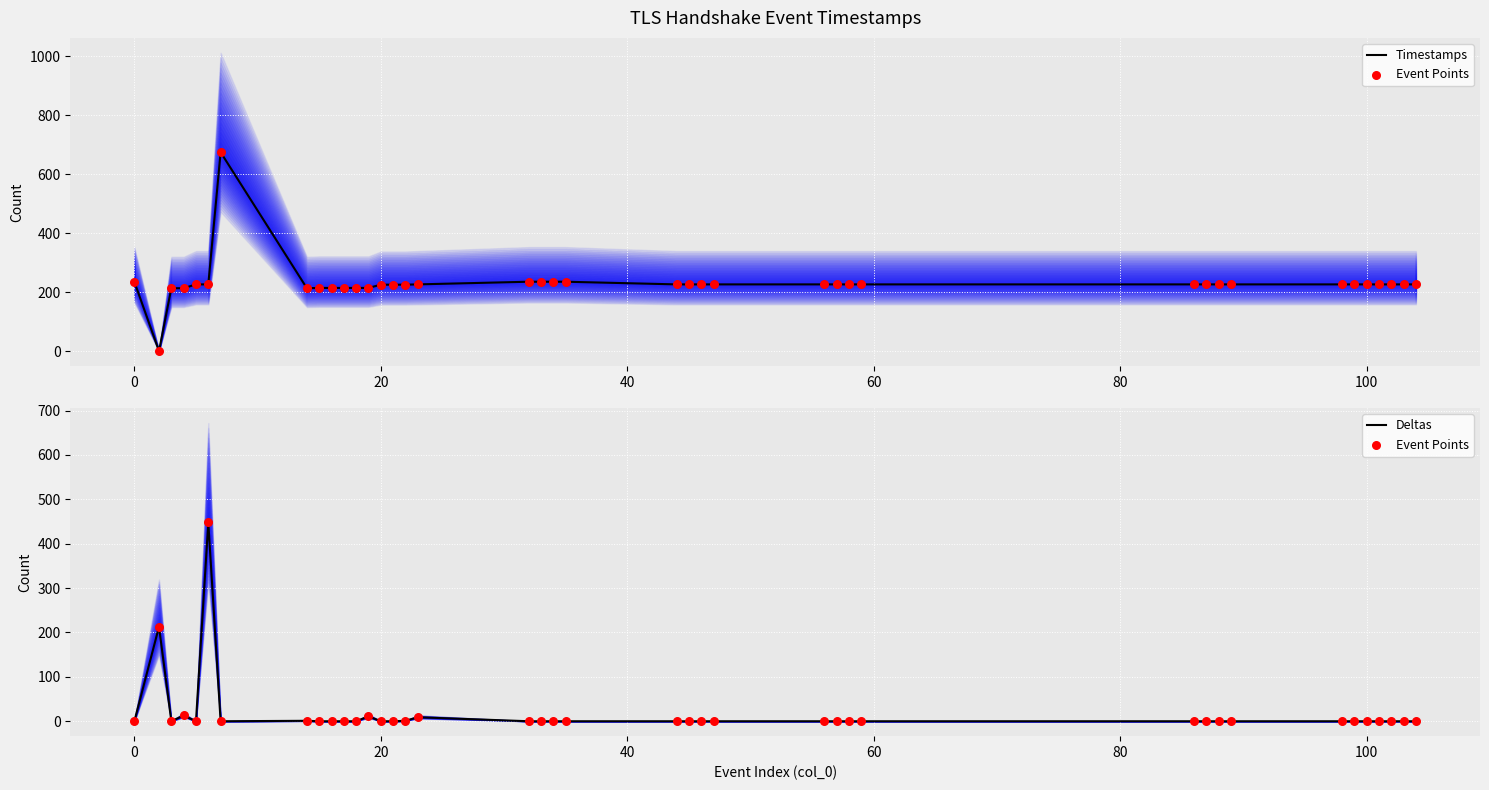

Which series contains the lowest Y value?

Timestamps